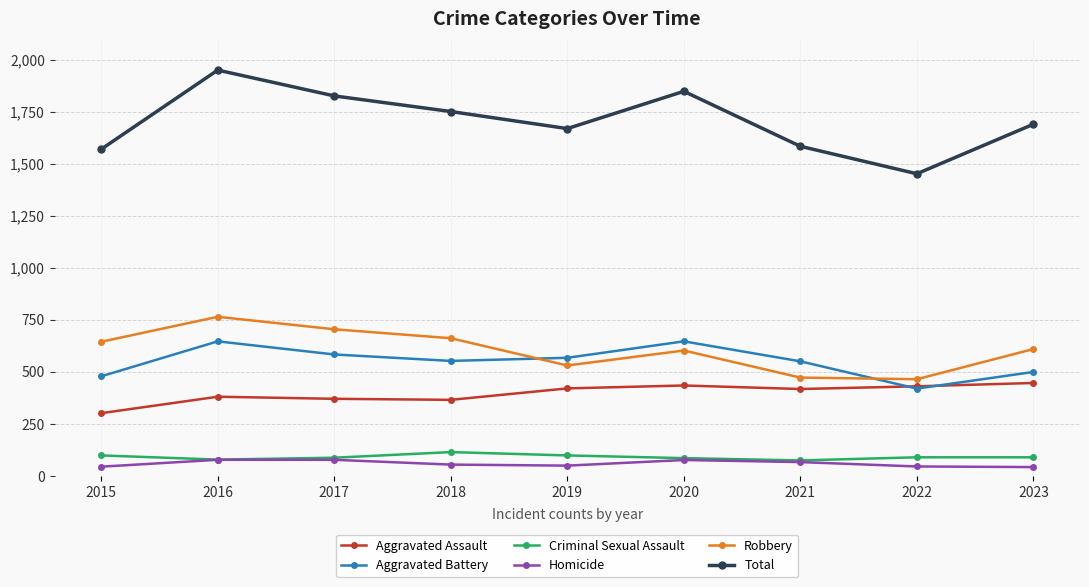

What are all the series names shown in the legend?

Aggravated Assault, Aggravated Battery, Criminal Sexual Assault, Homicide, Robbery, Total